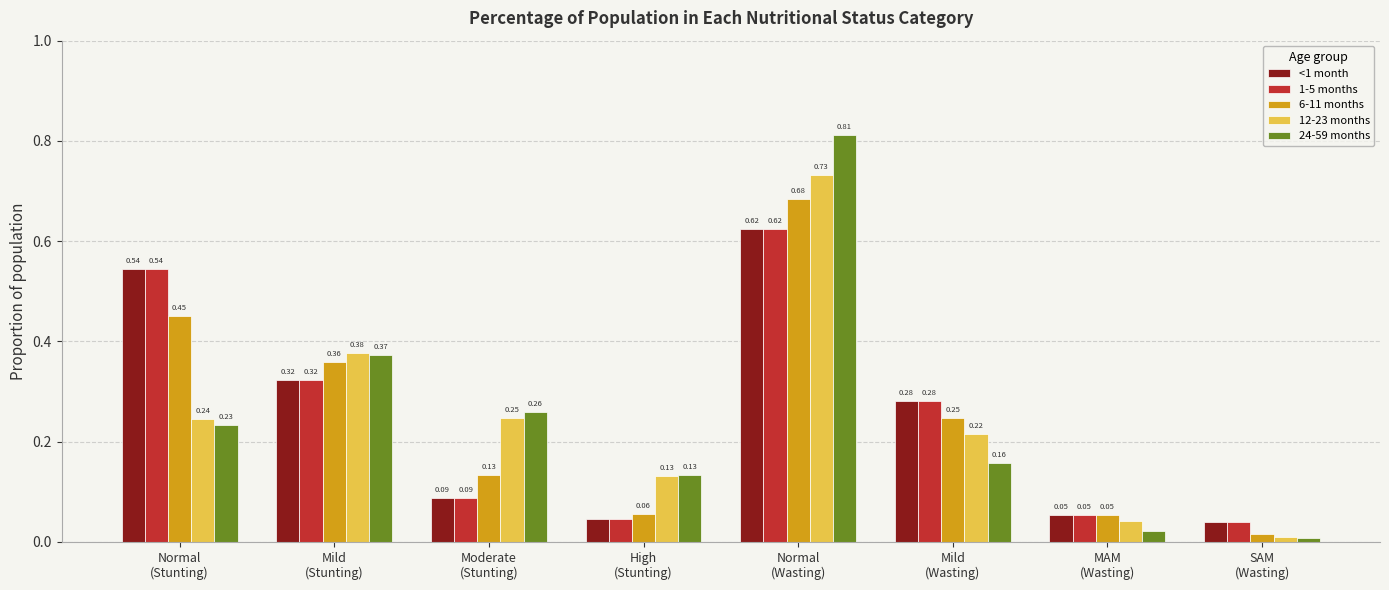

At how many categories does at least one series exceed 0?

8